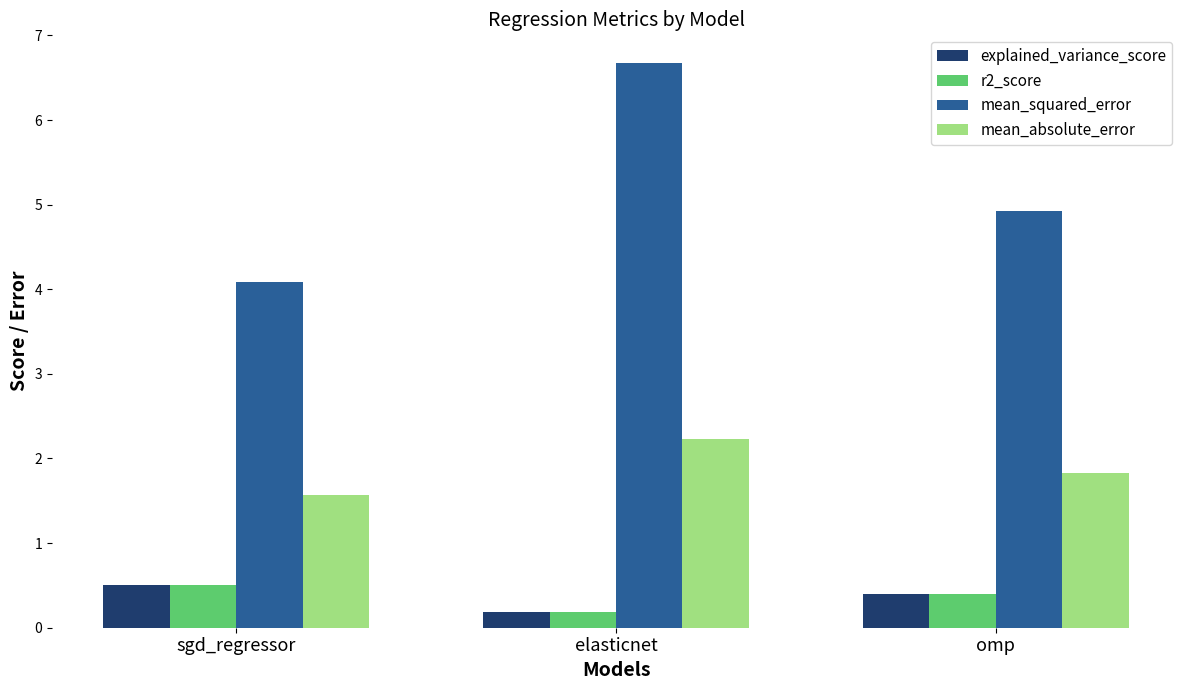

True or false: explained_variance_score has a value of 0.2 at elasticnet.

True